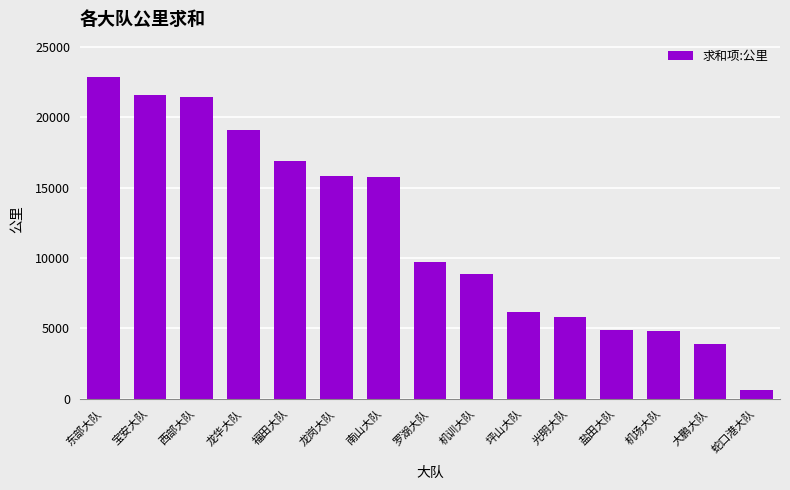

Which label corresponds to the smallest value in the chart?

蛇口港大队